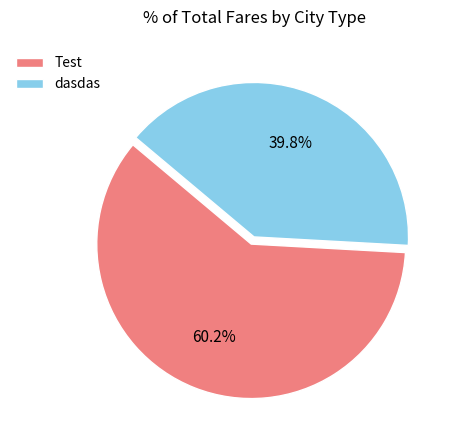

Count the number of slices in the pie.

2